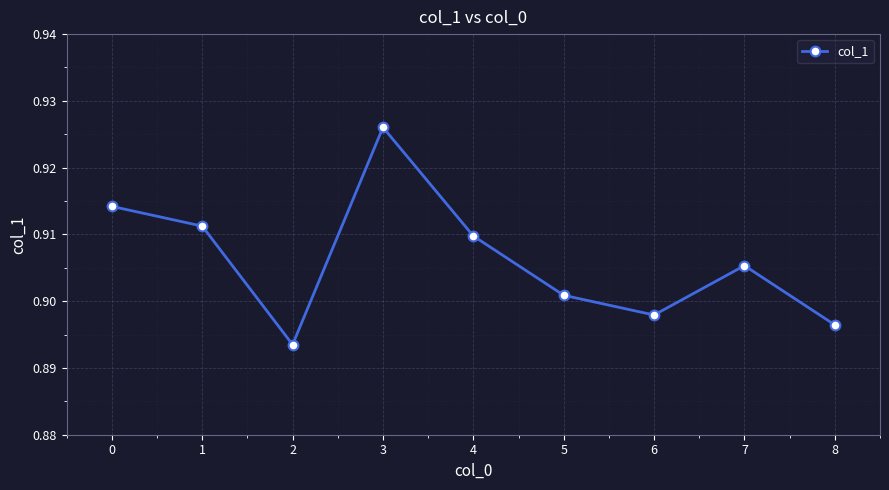

Count the values in the range 0 to 1.

9